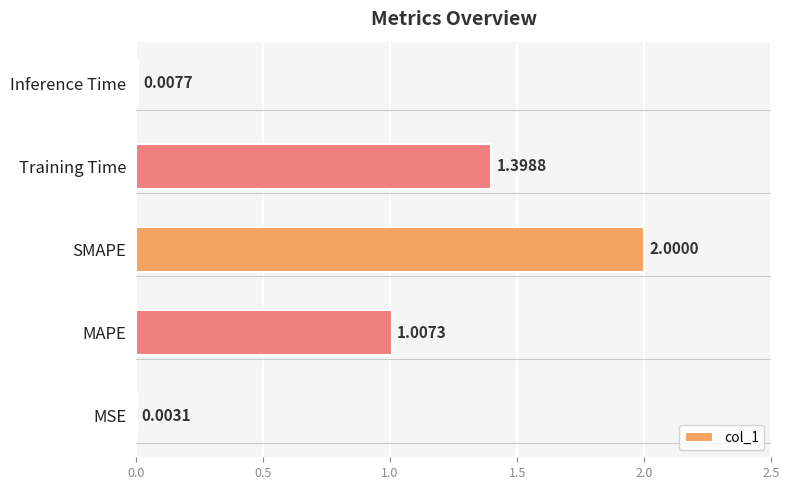

What is the sum of all values?

4.4